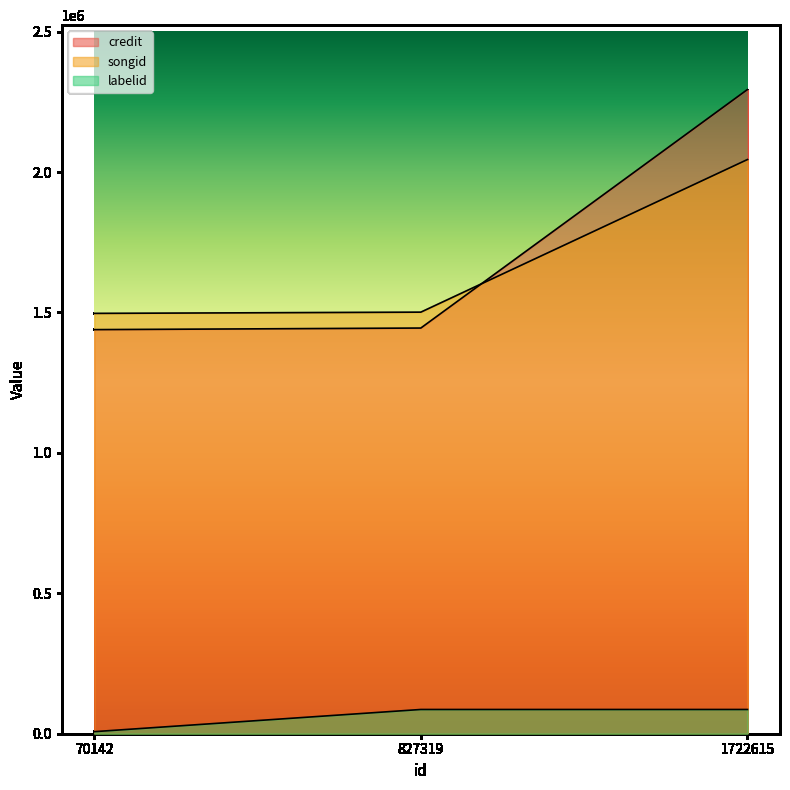

Does the chart have visible grid lines?

No